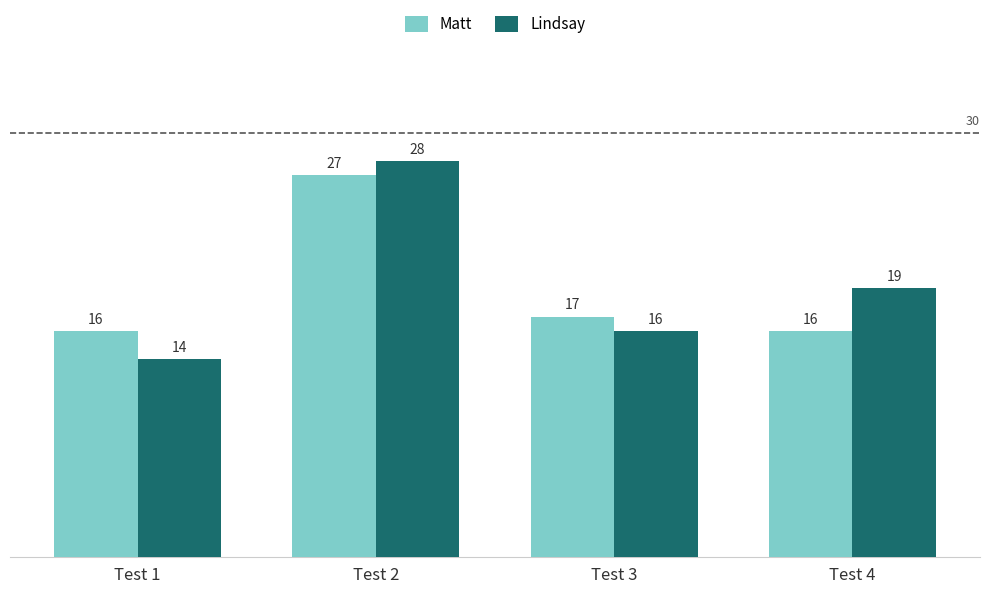

What is the sum of all Matt values?

76